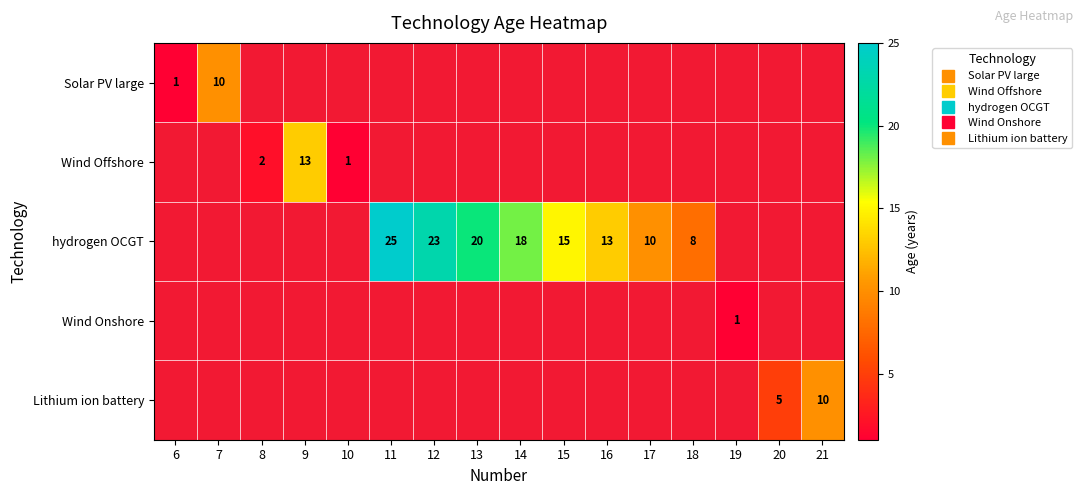

What is the greatest value displayed?

25.0